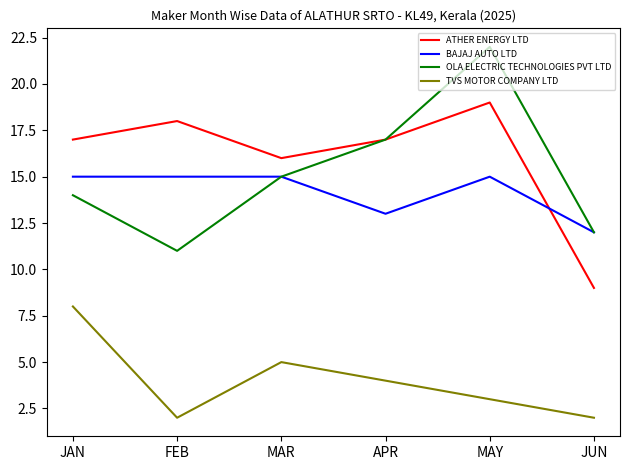

What is the difference between the highest and lowest values at JAN?

9